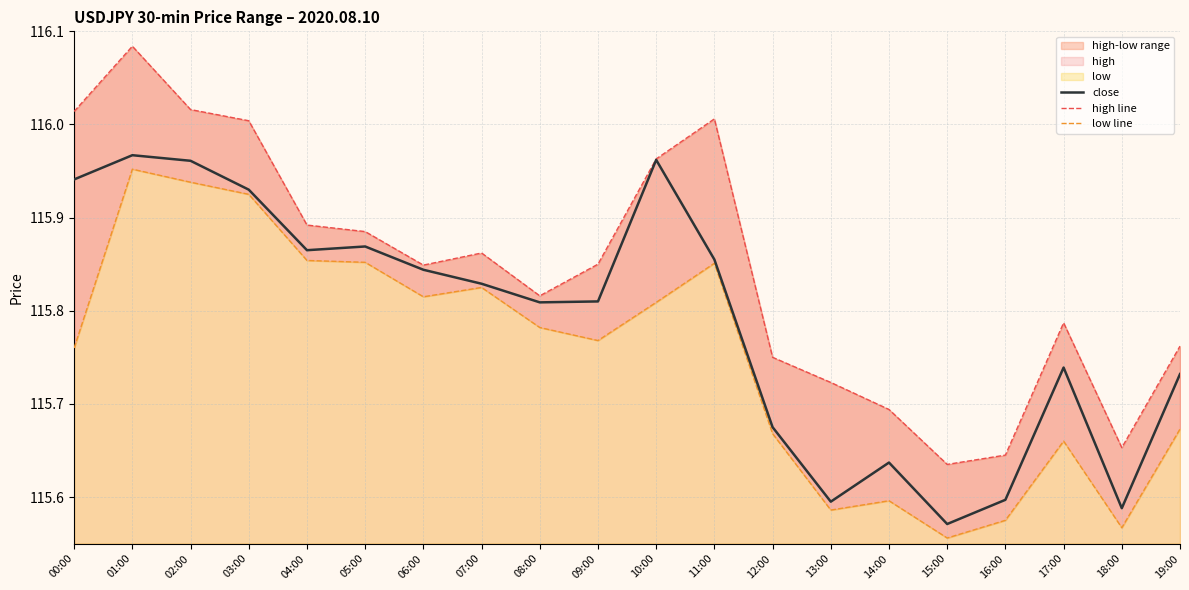

True or false: high line has a value of 116.0 at 02:00.

True